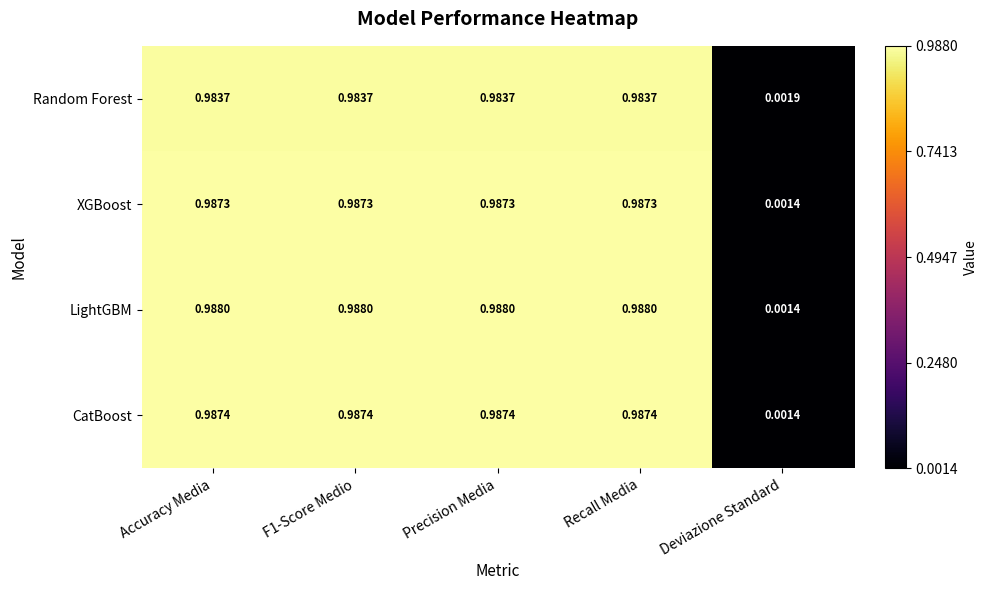

Is the value of CatBoost at Recall Media greater than the value of Random Forest at F1-Score Medio?

Yes